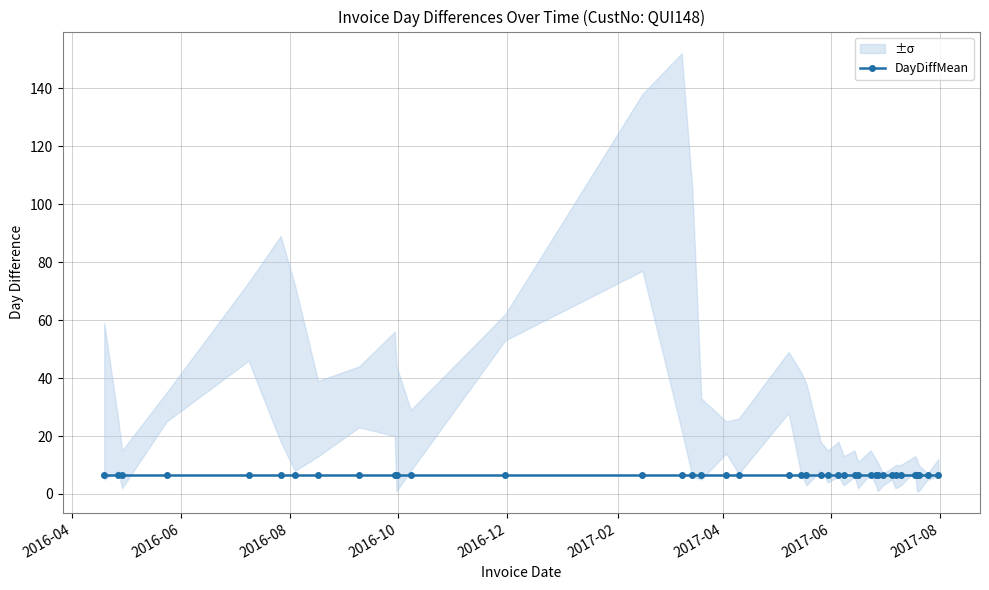

True or false: DayDiff2 and DayDiff3 cross at least once.

False